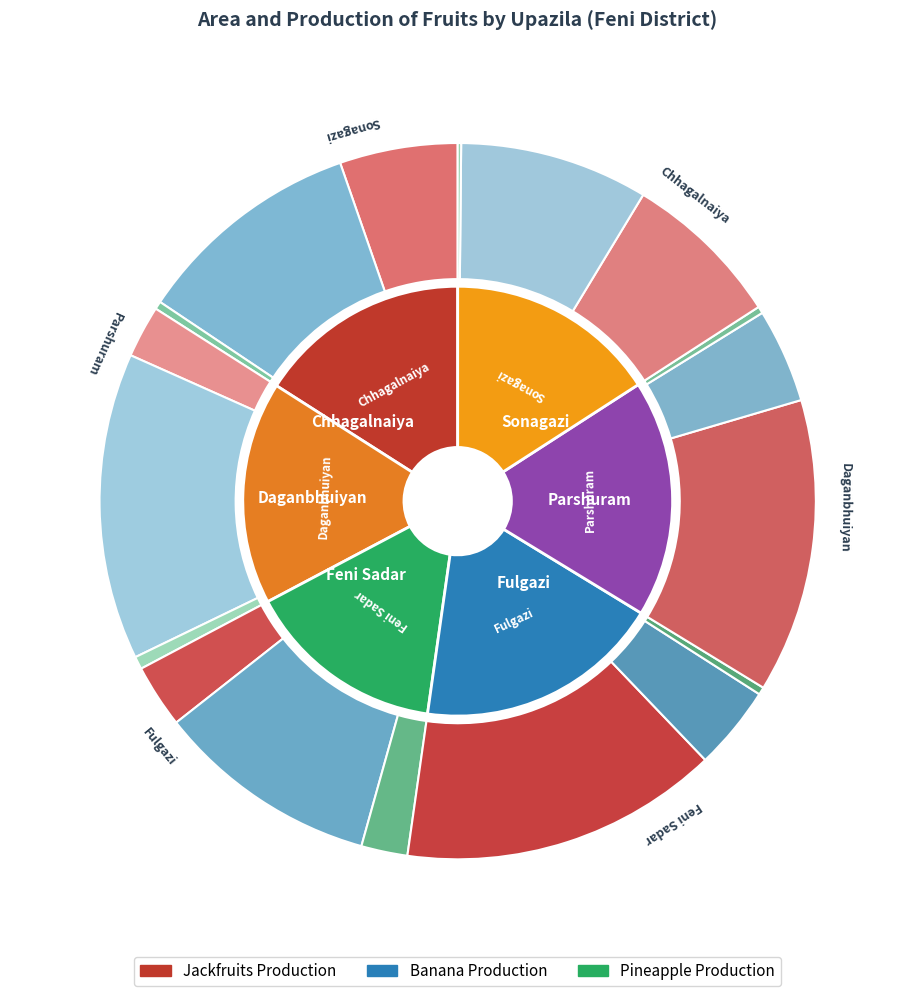

What is the difference between the highest and lowest values at Parshuram?

838